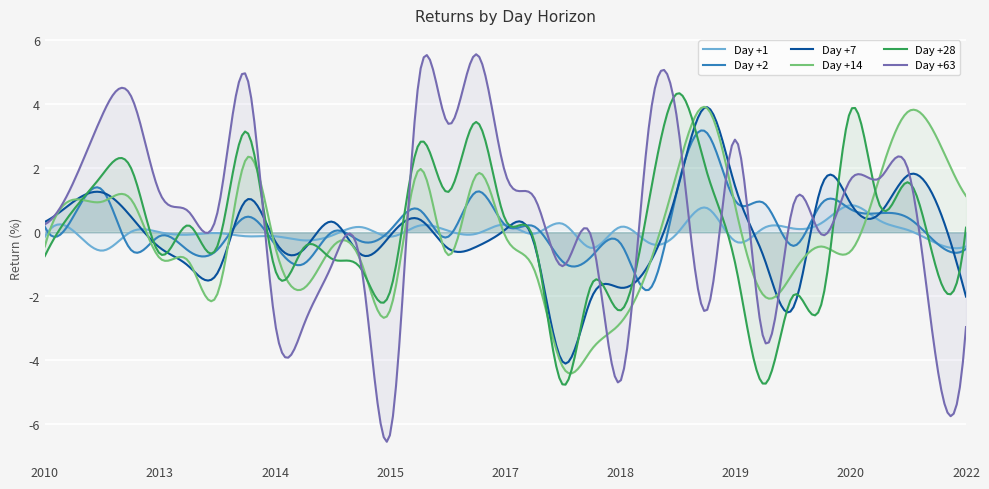

What is the maximum value shown in the chart?

5.6